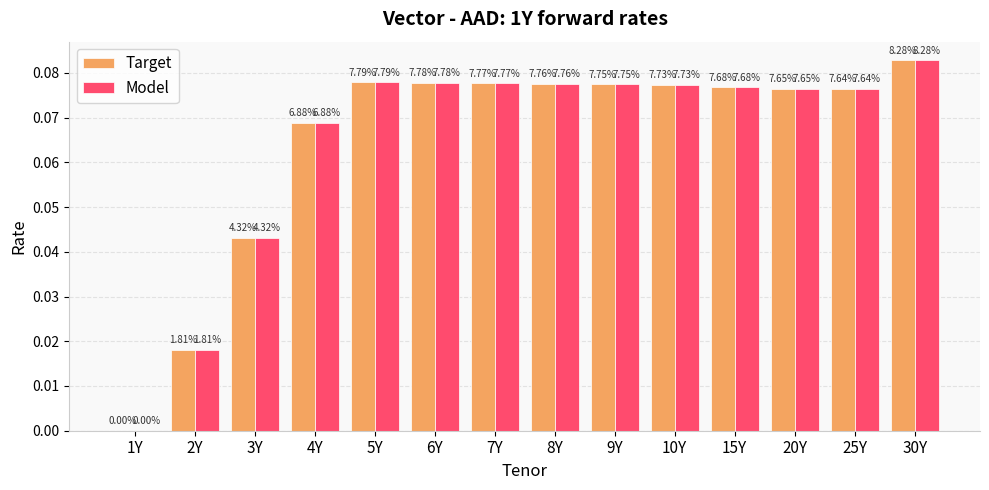

Reading left to right, extract all data points from this chart.

Target: 0.0	0.0	0.0	0.1	0.1	0.1	0.1	0.1	0.1	0.1	0.1	0.1	0.1	0.1
Model: 0.0	0.0	0.0	0.1	0.1	0.1	0.1	0.1	0.1	0.1	0.1	0.1	0.1	0.1